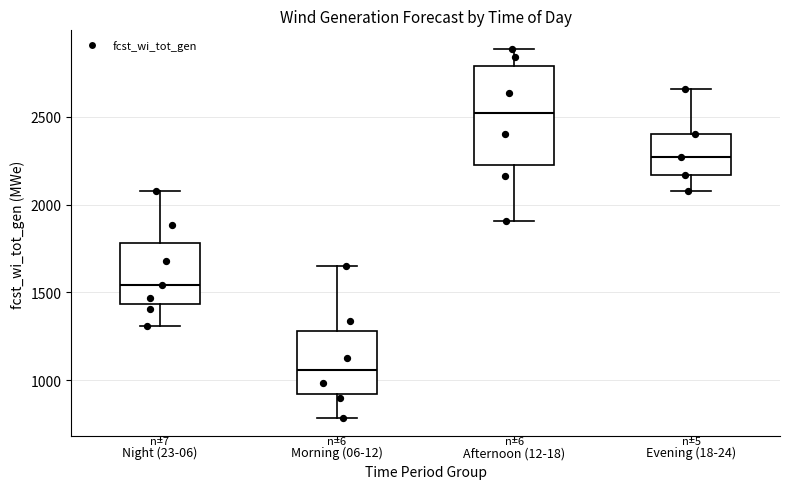

Which box is the tallest, from its lower edge to its upper edge?

Afternoon (12-18)